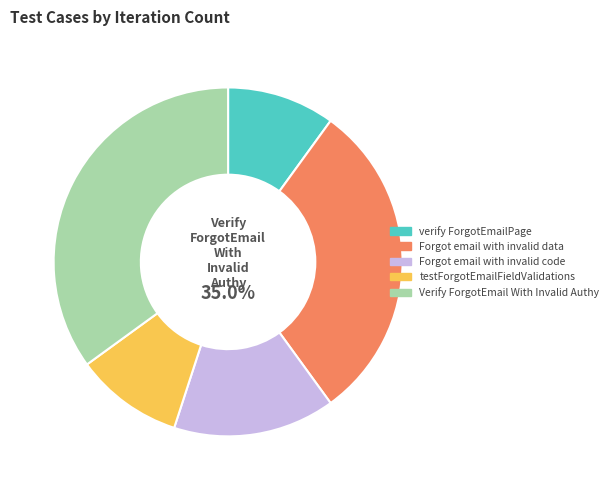

Which category has the smallest portion of the pie?

verify ForgotEmailPage